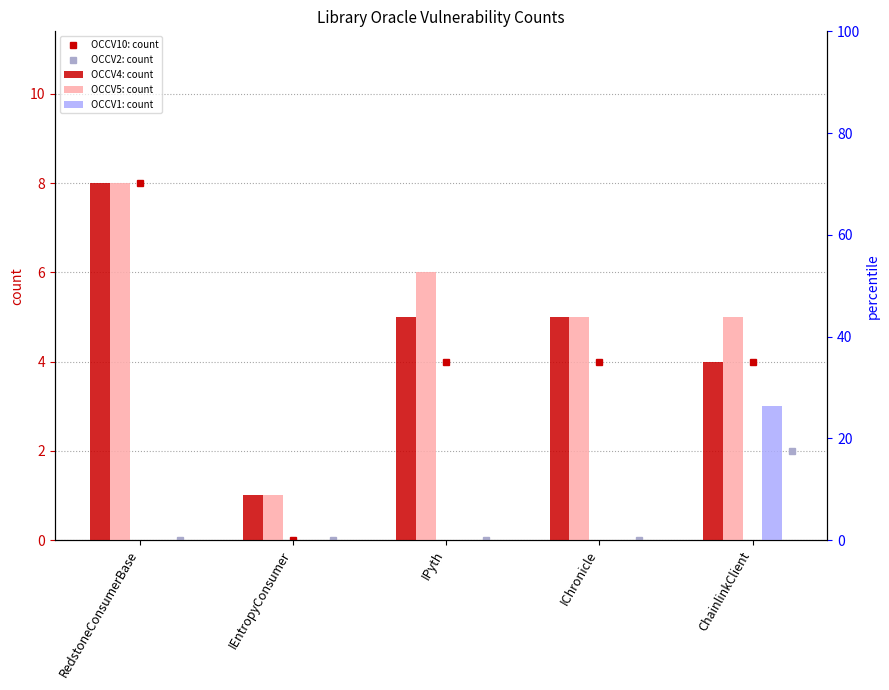

What position from the right is IChronicle?

2